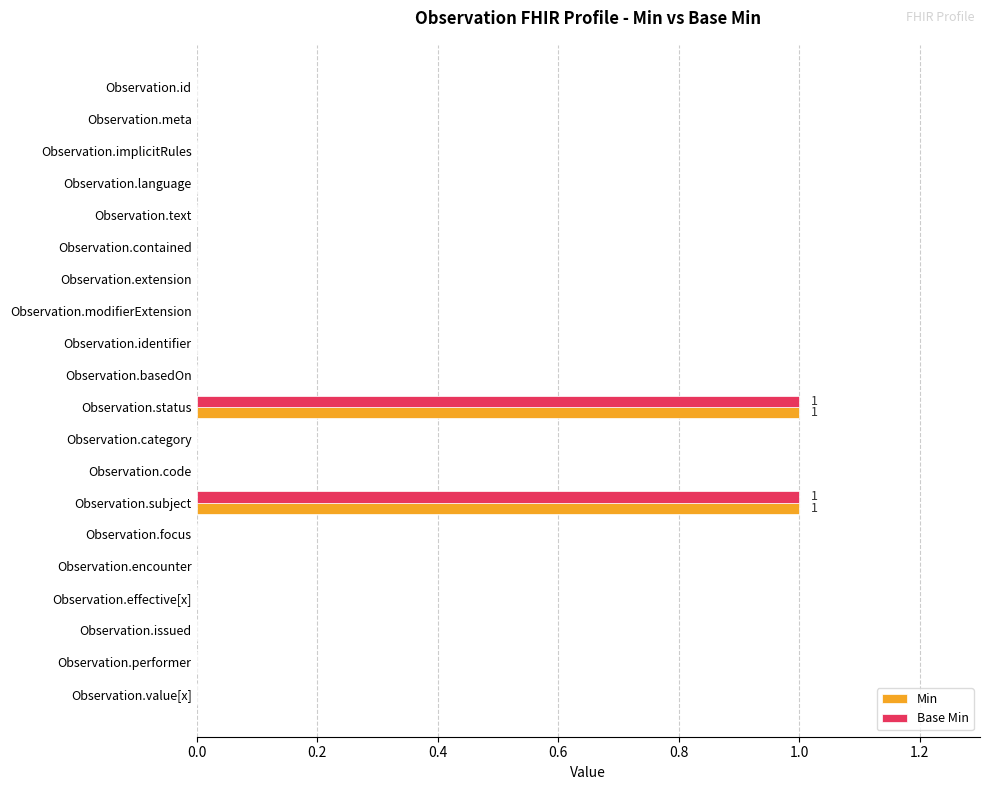

How many series are shown in this chart?

2